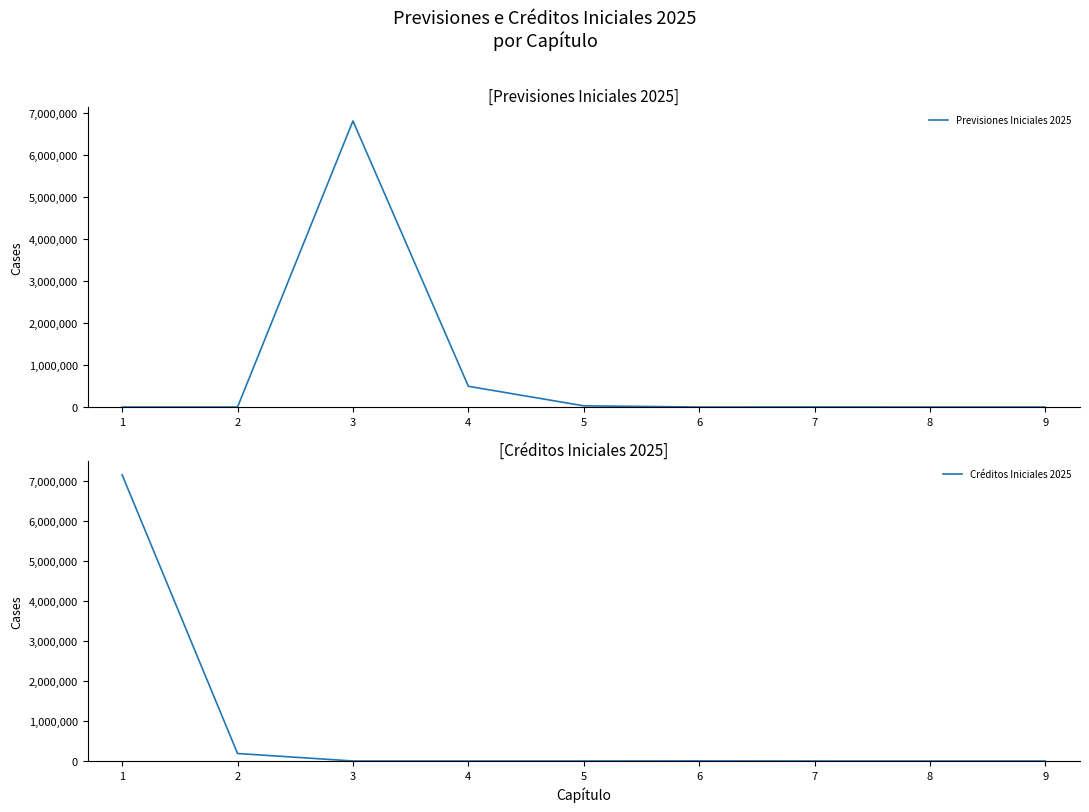

How many categories are shown in the chart?

9